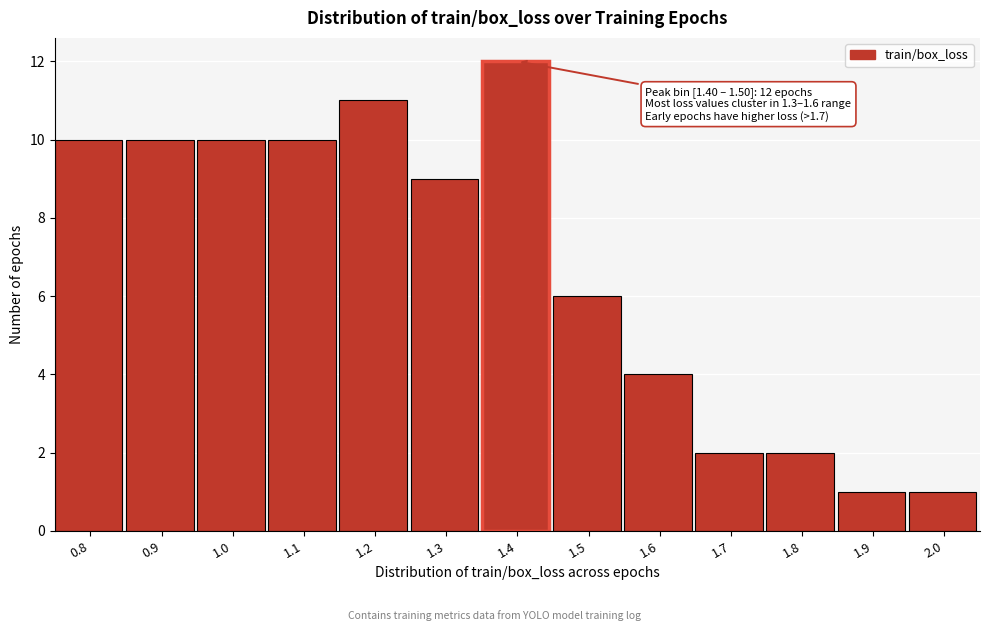

Reading right to left, what are all the values shown in this chart?

2.0=1	1.9=1	1.8=2	1.7=2	1.6=4	1.5=6	1.4=12	1.3=9	1.2=11	1.1=10	1.0=10	0.9=10	0.8=10